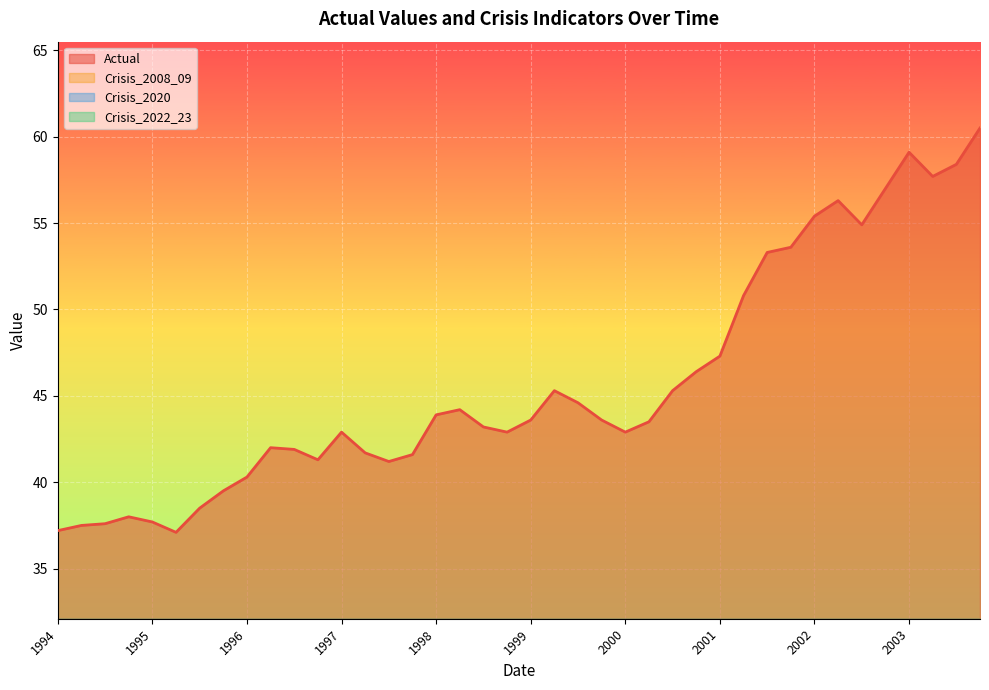

Which category has the lowest value in the Actual series?

1995-04-01